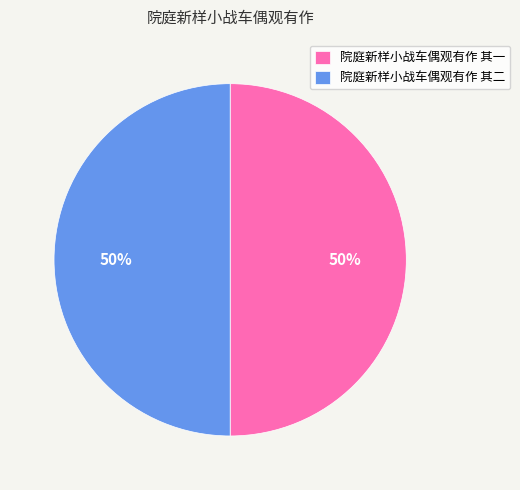

To the nearest percent, what is the combined percentage of 院庭新样小战车偶观有作 其二 and 院庭新样小战车偶观有作 其一?

100%